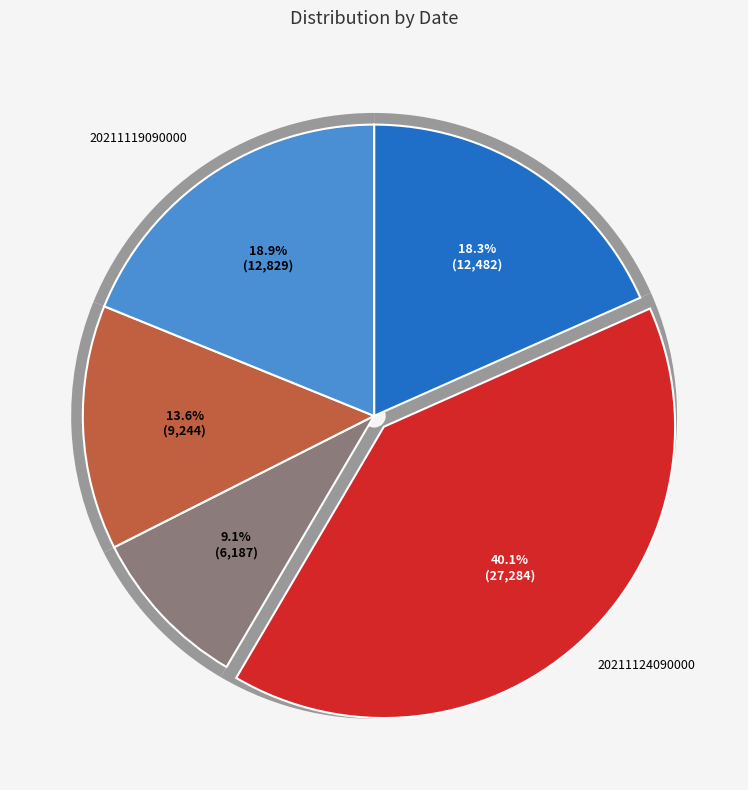

How much of the chart is everything except 20211123090000?

90.9%